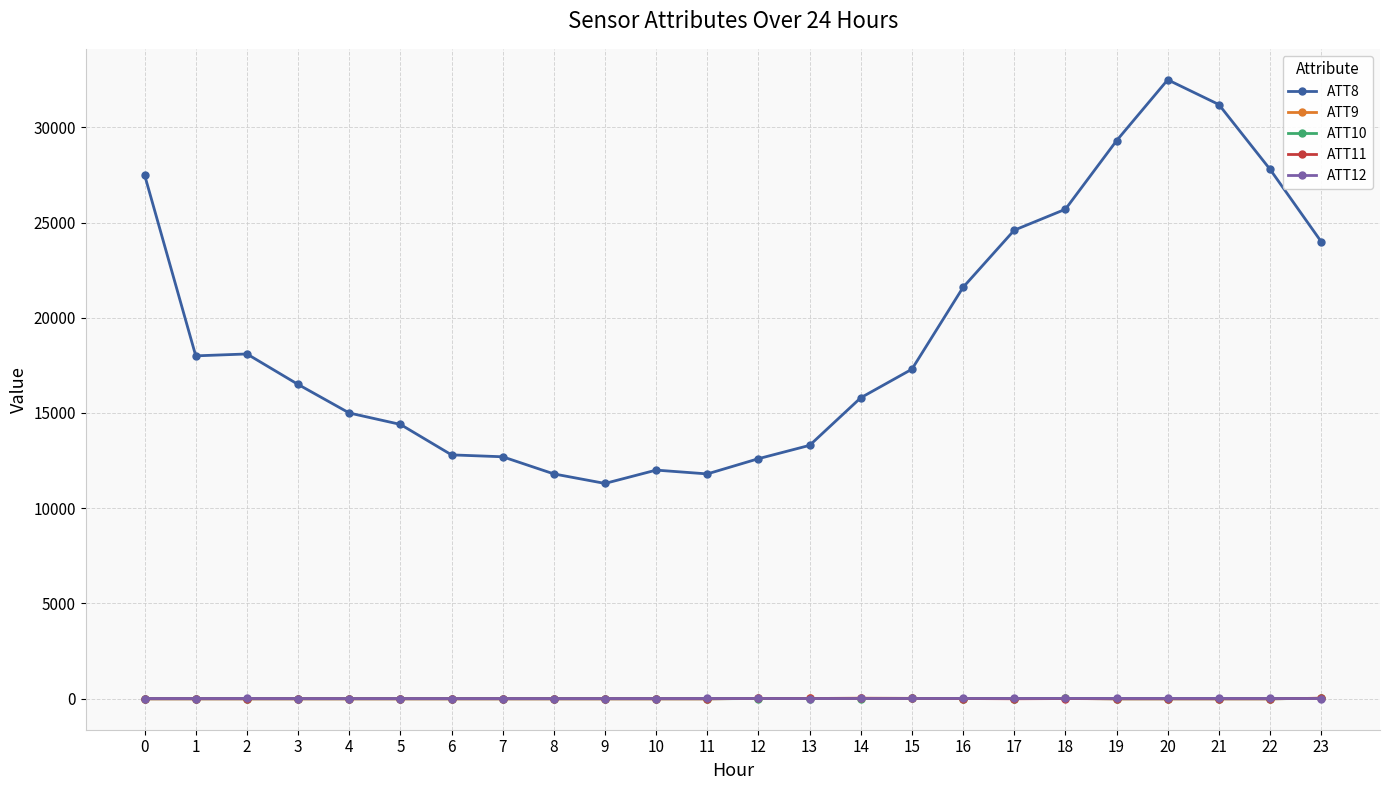

What is the sum of all ATT8 values?

457600.0